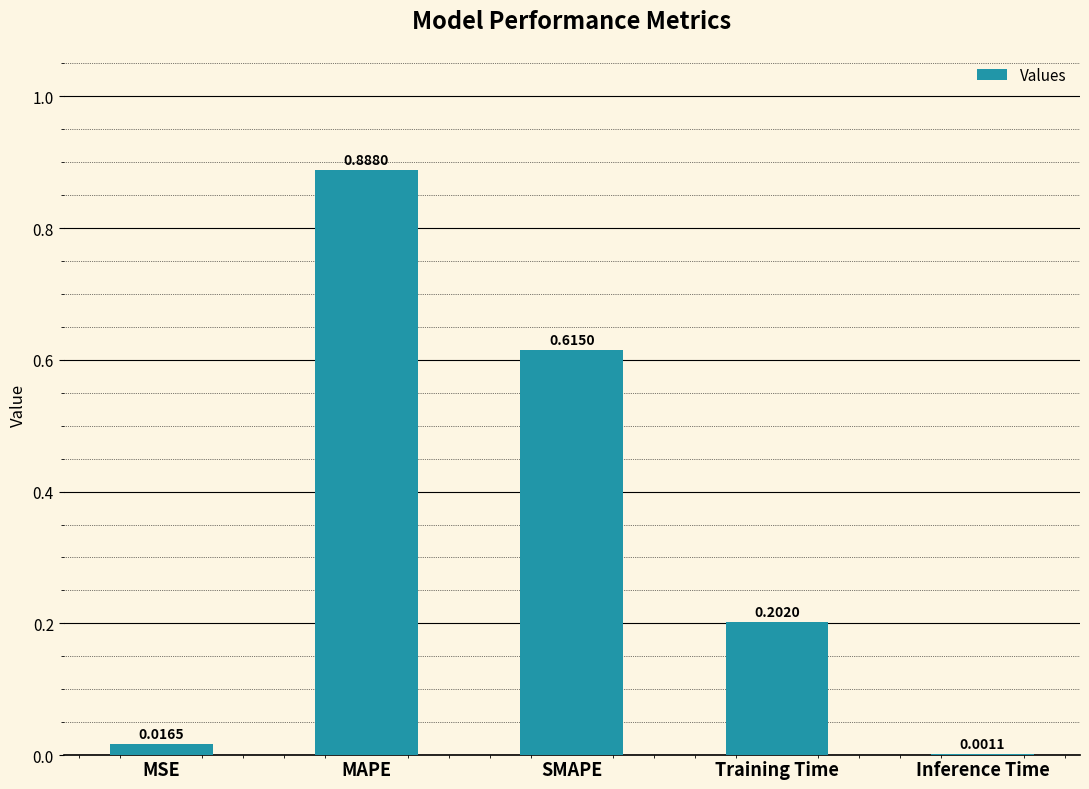

What is the sum of all values?

1.7